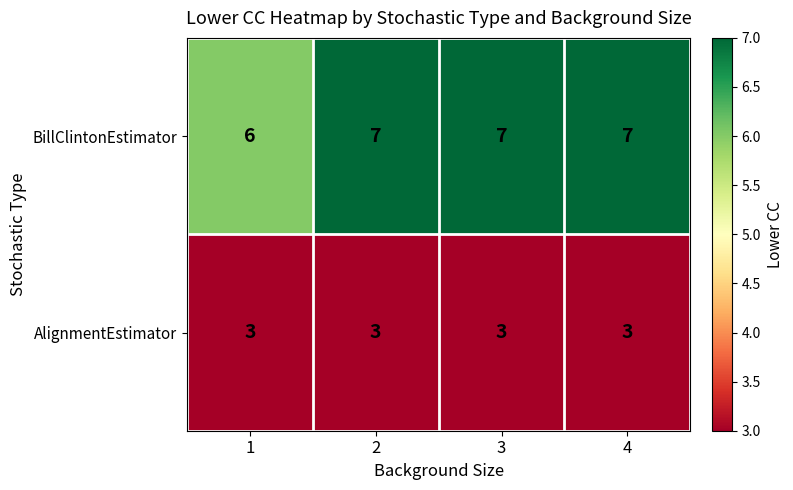

What is the total value across all series at 3?

10